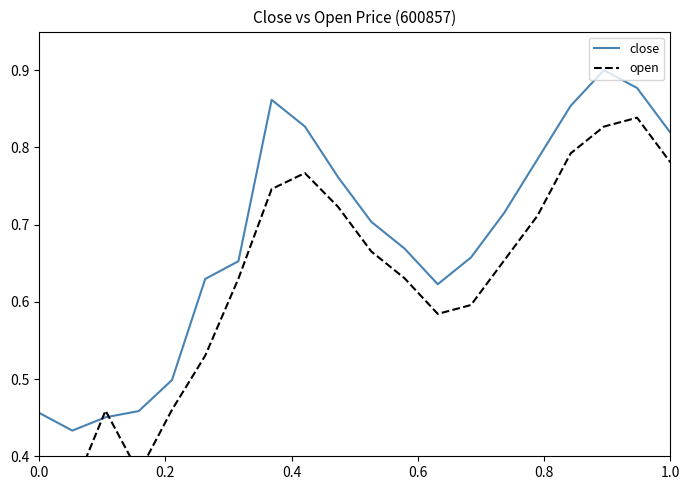

How many lines are shown in the chart?

2